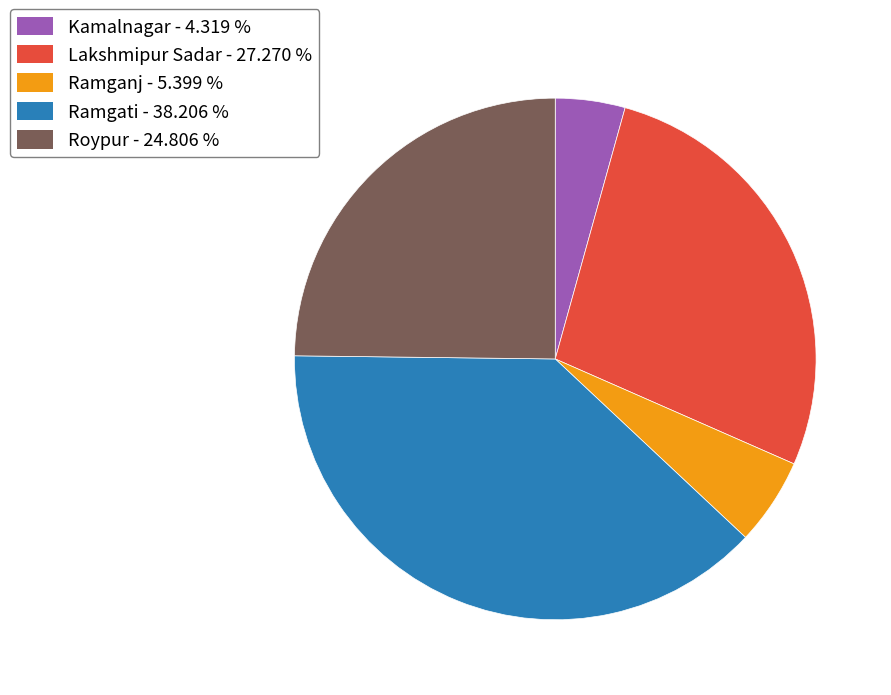

Which category has the smallest portion of the pie?

Kamalnagar